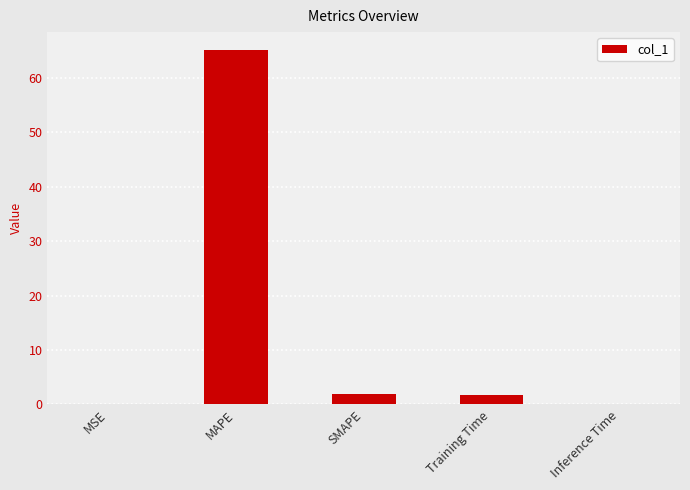

What is the change in value from SMAPE to Inference Time?

-1.9